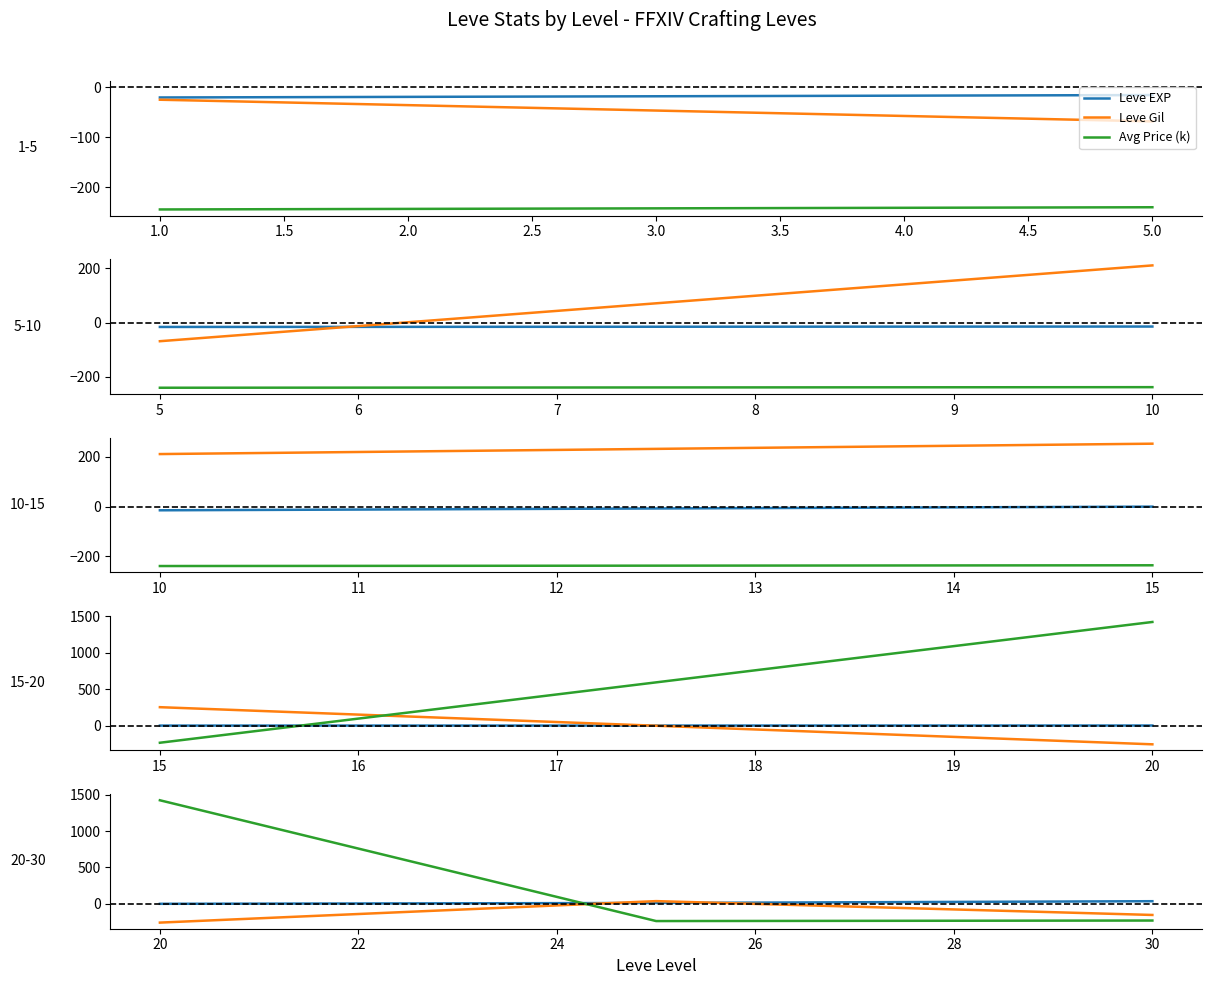

How many lines are shown in the chart?

3